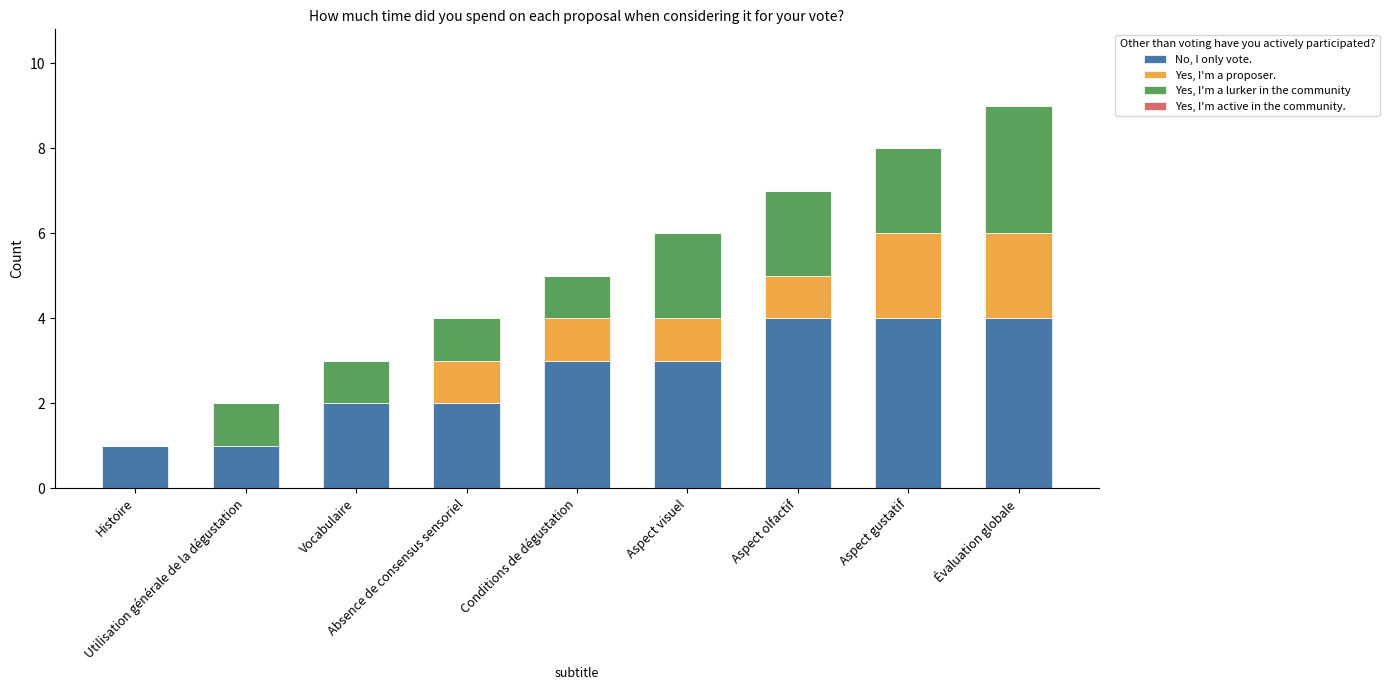

What is the sum of all No, I only vote. values?

24